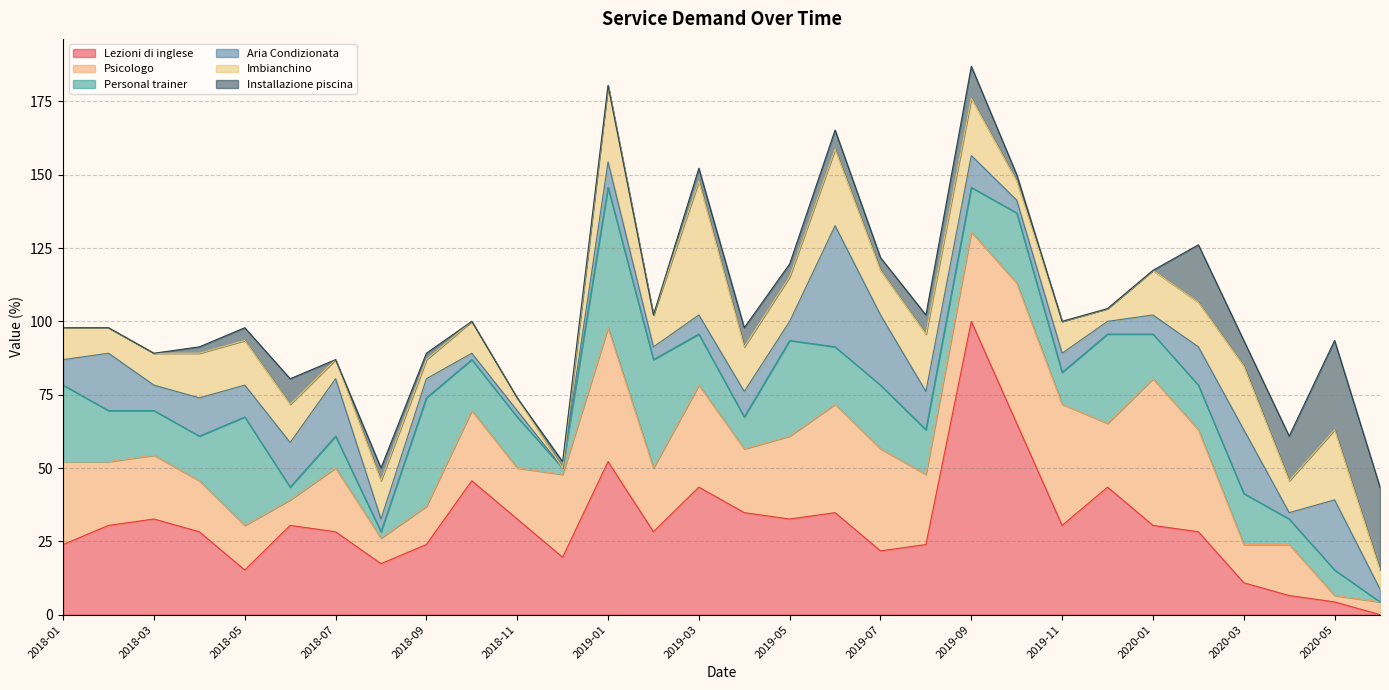

The value of Psicologo at 2019-10 is 83.6. True or false?

False